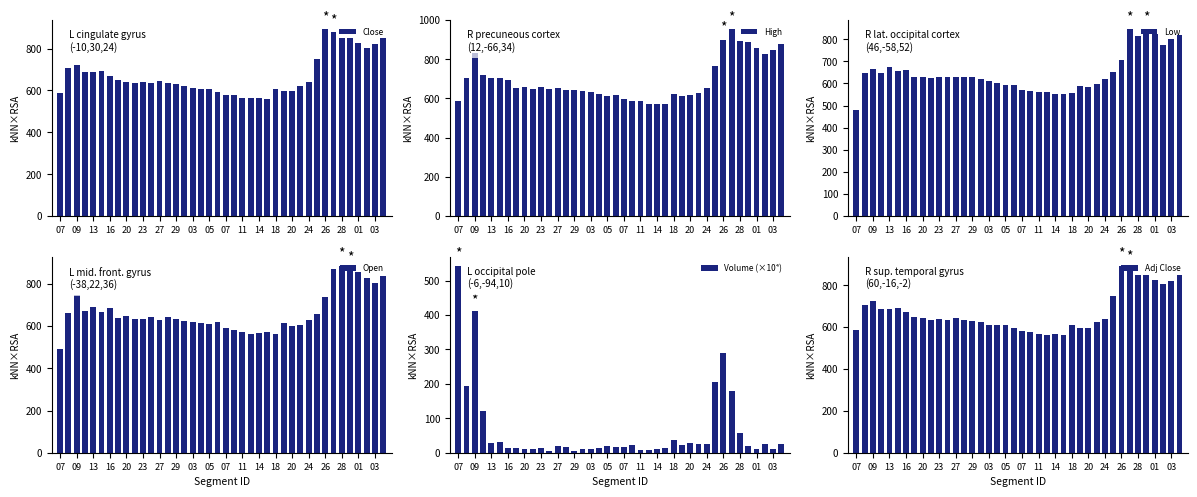

What is the label of the 18th bar from the left?

28